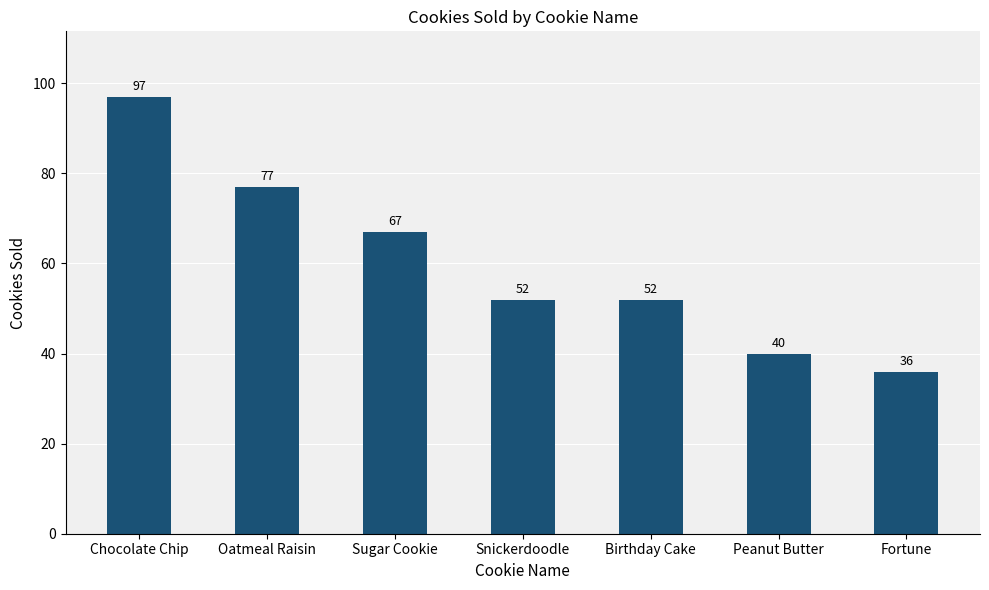

Are the bars horizontal?

No